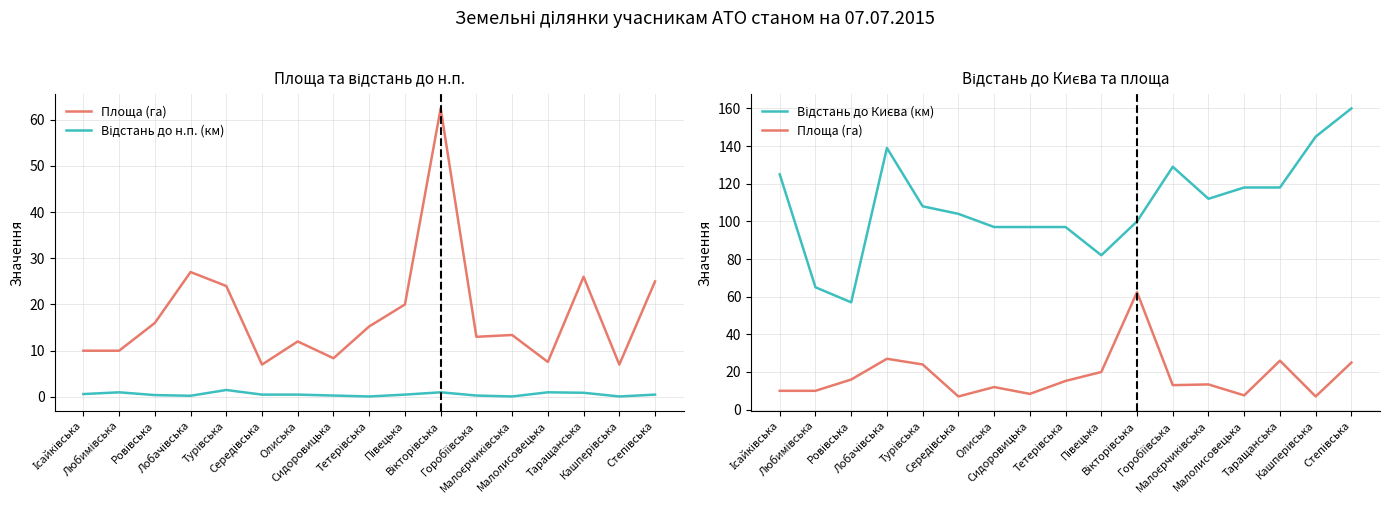

Reading left to right, list all the values displayed in this chart.

Площа (га): 10.0	10.0	16.0	27.0	24.0	7.0	12.0	8.4	15.2	20.0	62.4	13.0	13.4	7.6	26.0	7.0	25.0
Відстань до н.п. (км): 0.6	1.0	0.4	0.2	1.5	0.5	0.5	0.3	0.1	0.5	1.0	0.3	0.1	1.0	0.9	0.1	0.5
Відстань до Києва (км): 125.0	65.0	57.0	139.0	108.0	104.0	97.0	97.0	97.0	82.0	100.0	129.0	112.0	118.0	118.0	145.0	160.0